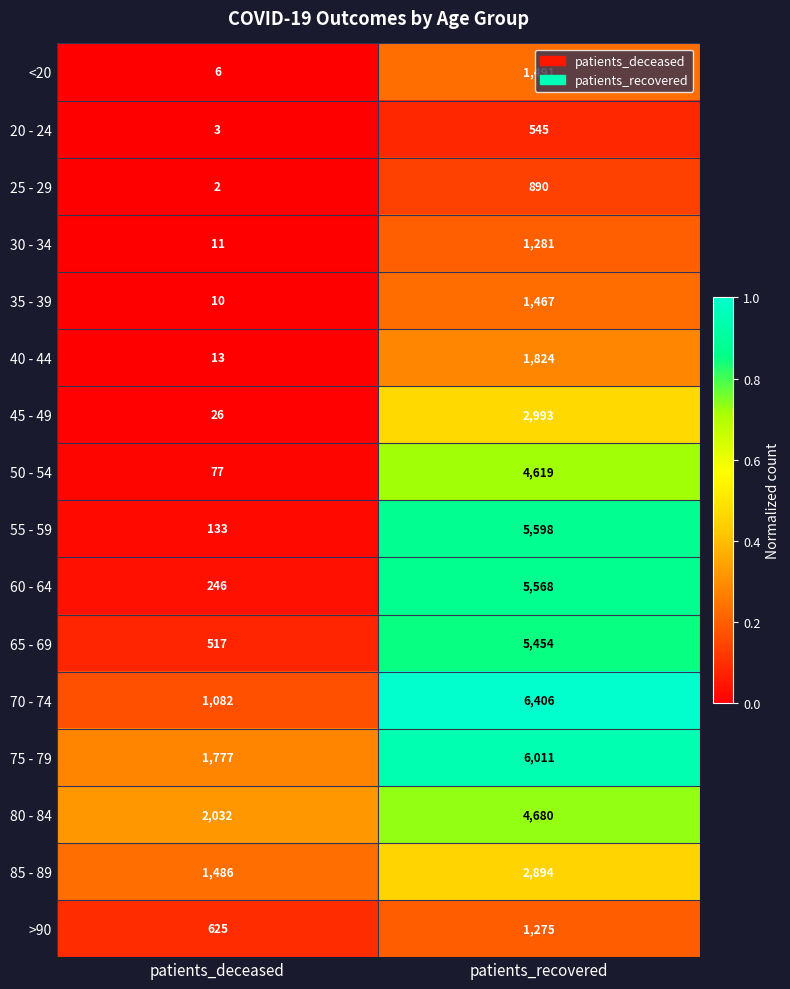

At patients_recovered, list the series in order from largest to smallest.

70 - 74, 75 - 79, 55 - 59, 60 - 64, 65 - 69, 80 - 84, 50 - 54, 45 - 49, 85 - 89, 40 - 44, <20, 35 - 39, 30 - 34, >90, 25 - 29, 20 - 24